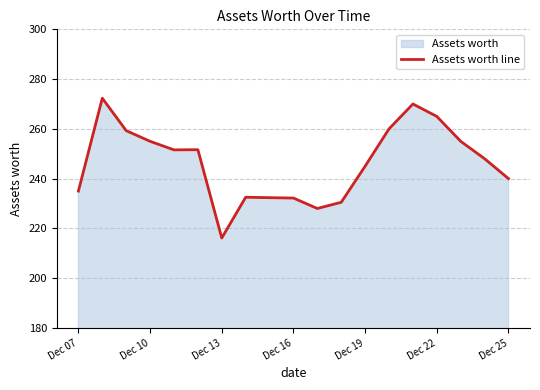

What is the difference between the maximum and minimum values?

56.2